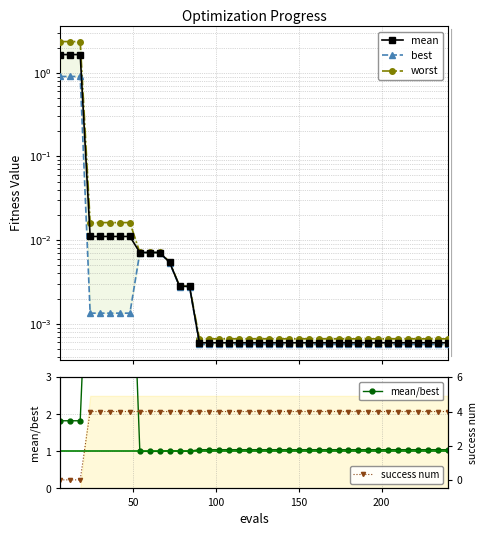

Reading left to right, extract all data points from this chart.

mean: 1.6	1.6	1.6	0.0	0.0	0.0	0.0	0.0	0.0	0.0	0.0	0.0	0.0	0.0	0.0	0.0	0.0	0.0	0.0	0.0	0.0	0.0	0.0	0.0	0.0	0.0	0.0	0.0	0.0	0.0	0.0	0.0	0.0	0.0	0.0	0.0	0.0	0.0	0.0	0.0
best: 0.9	0.9	0.9	0.0	0.0	0.0	0.0	0.0	0.0	0.0	0.0	0.0	0.0	0.0	0.0	0.0	0.0	0.0	0.0	0.0	0.0	0.0	0.0	0.0	0.0	0.0	0.0	0.0	0.0	0.0	0.0	0.0	0.0	0.0	0.0	0.0	0.0	0.0	0.0	0.0
worst: 2.4	2.4	2.4	0.0	0.0	0.0	0.0	0.0	0.0	0.0	0.0	0.0	0.0	0.0	0.0	0.0	0.0	0.0	0.0	0.0	0.0	0.0	0.0	0.0	0.0	0.0	0.0	0.0	0.0	0.0	0.0	0.0	0.0	0.0	0.0	0.0	0.0	0.0	0.0	0.0
mean/best: 1.8	1.8	1.8	8.3	8.3	8.3	8.3	8.3	1.0	1.0	1.0	1.0	1.0	1.0	1.0	1.0	1.0	1.0	1.0	1.0	1.0	1.0	1.0	1.0	1.0	1.0	1.0	1.0	1.0	1.0	1.0	1.0	1.0	1.0	1.0	1.0	1.0	1.0	1.0	1.0
success num: 0.0	0.0	0.0	4.0	4.0	4.0	4.0	4.0	4.0	4.0	4.0	4.0	4.0	4.0	4.0	4.0	4.0	4.0	4.0	4.0	4.0	4.0	4.0	4.0	4.0	4.0	4.0	4.0	4.0	4.0	4.0	4.0	4.0	4.0	4.0	4.0	4.0	4.0	4.0	4.0